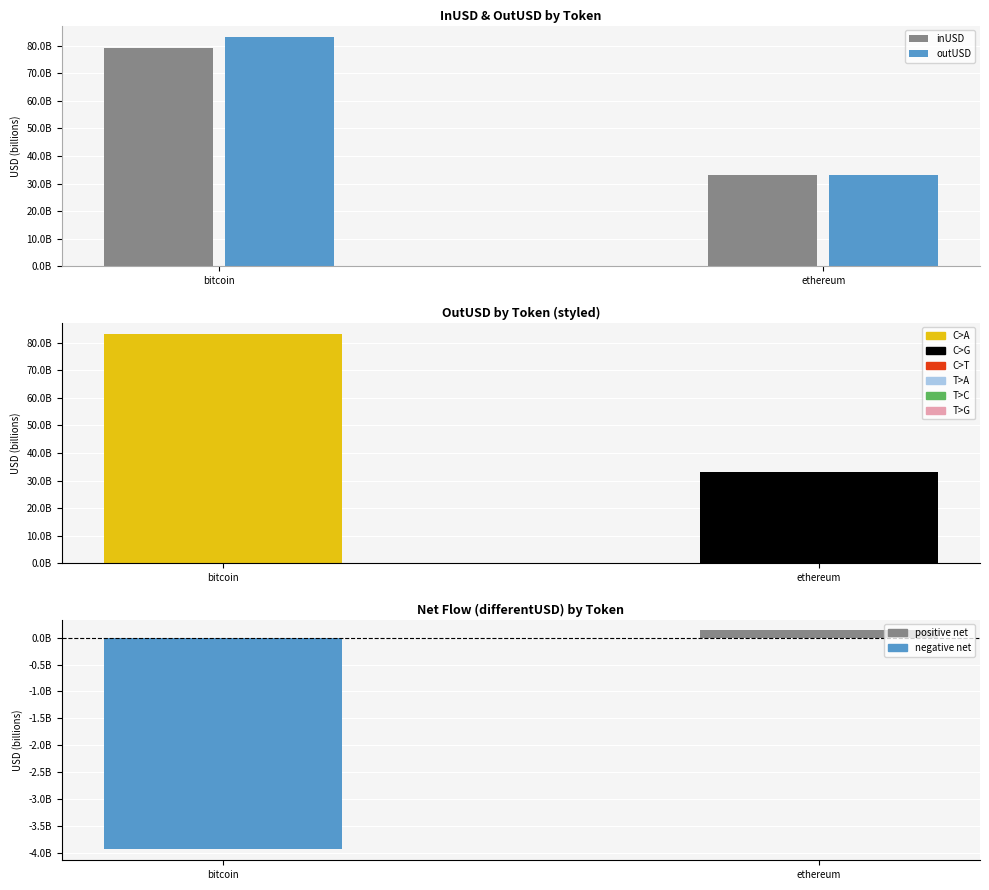

What is the sum of all outUSD values?

116265974961.9